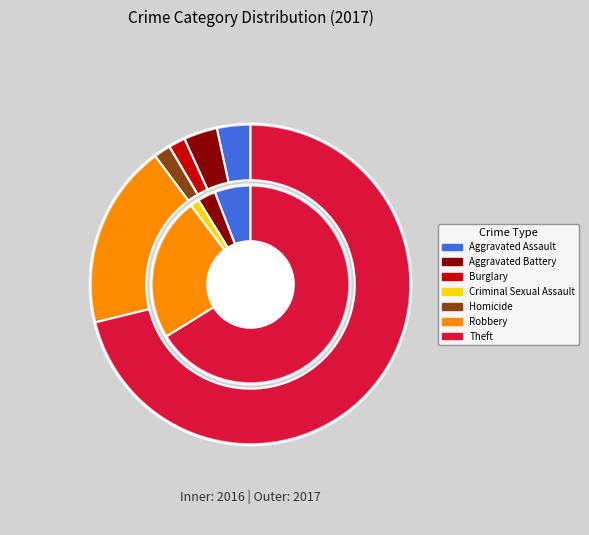

Do Burglary and Theft together represent more than half of the pie?

Yes